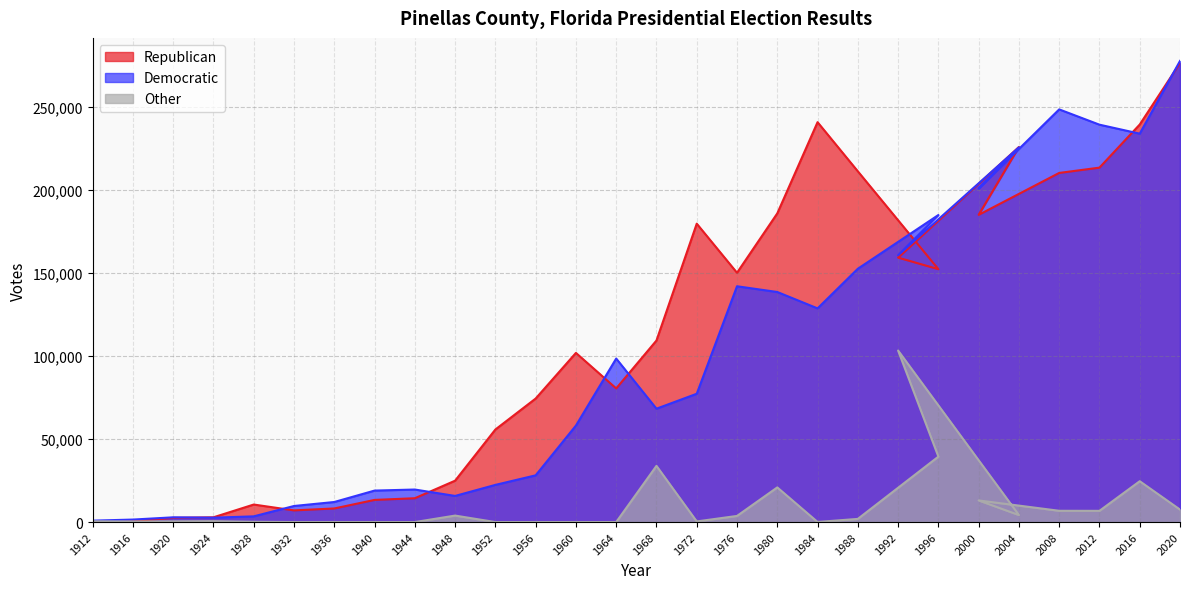

True or false: Other and Republican cross at least once.

True